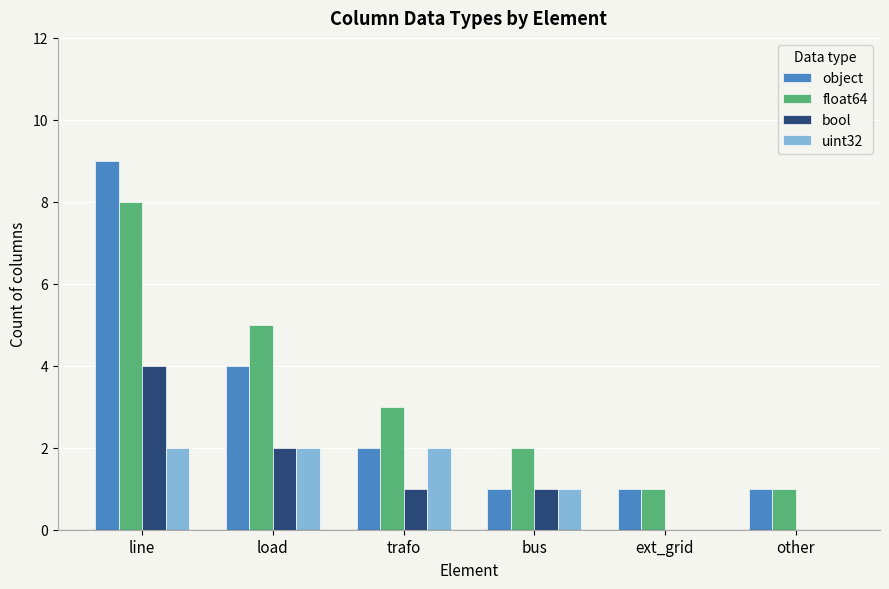

Reading left to right, transcribe all the data shown in this chart.

object: 9	4	2	1	1	1
float64: 8	5	3	2	1	1
bool: 4	2	1	1	0	0
uint32: 2	2	2	1	0	0